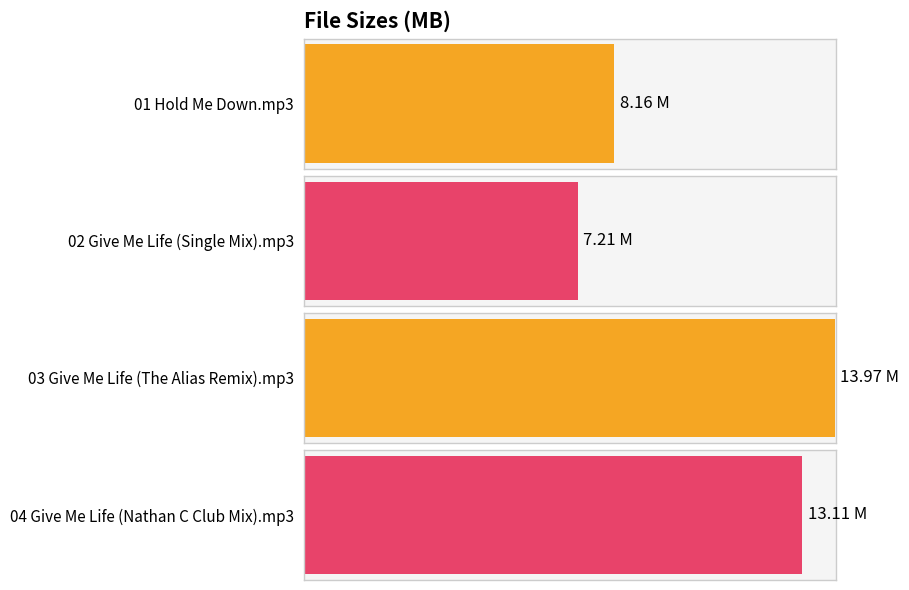

What is the sum of the values at 04 Give Me Life (Nathan C Club Mix).mp3 and 02 Give Me Life (Single Mix).mp3?

20.3